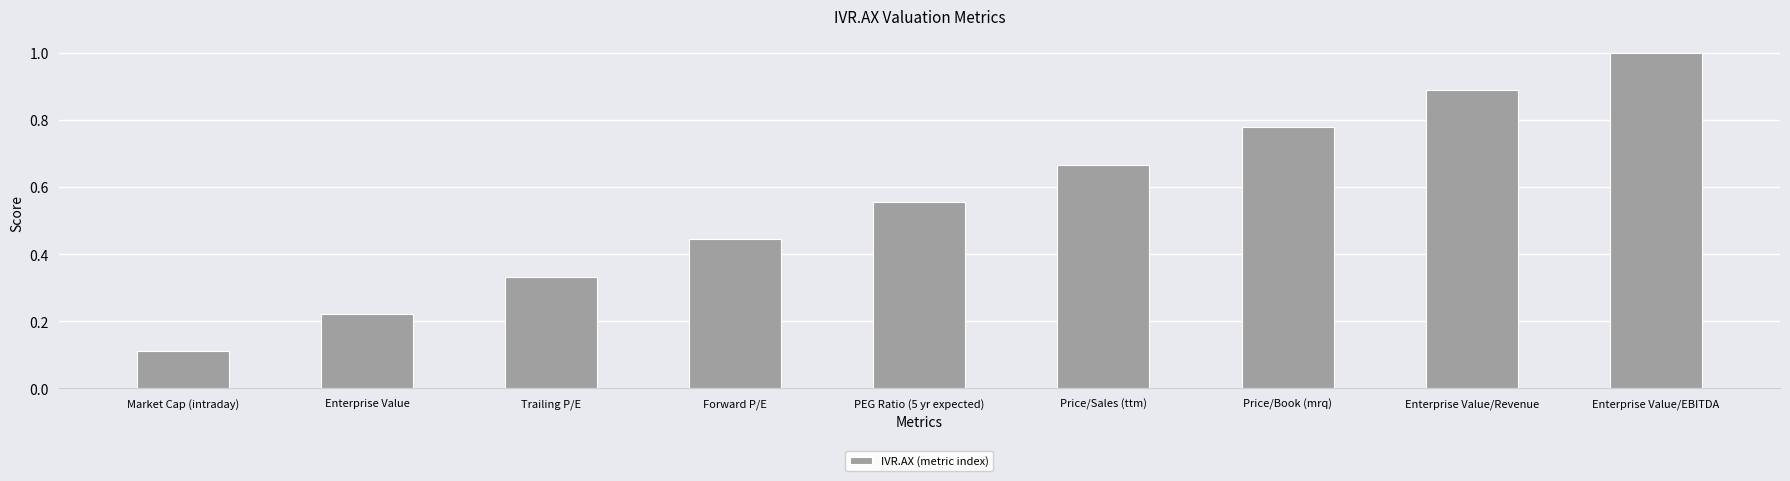

How many bars are there in total?

9